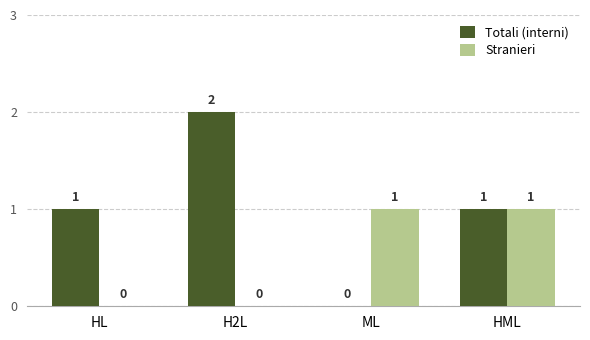

What is the average value of the Totali (interni) series?

1